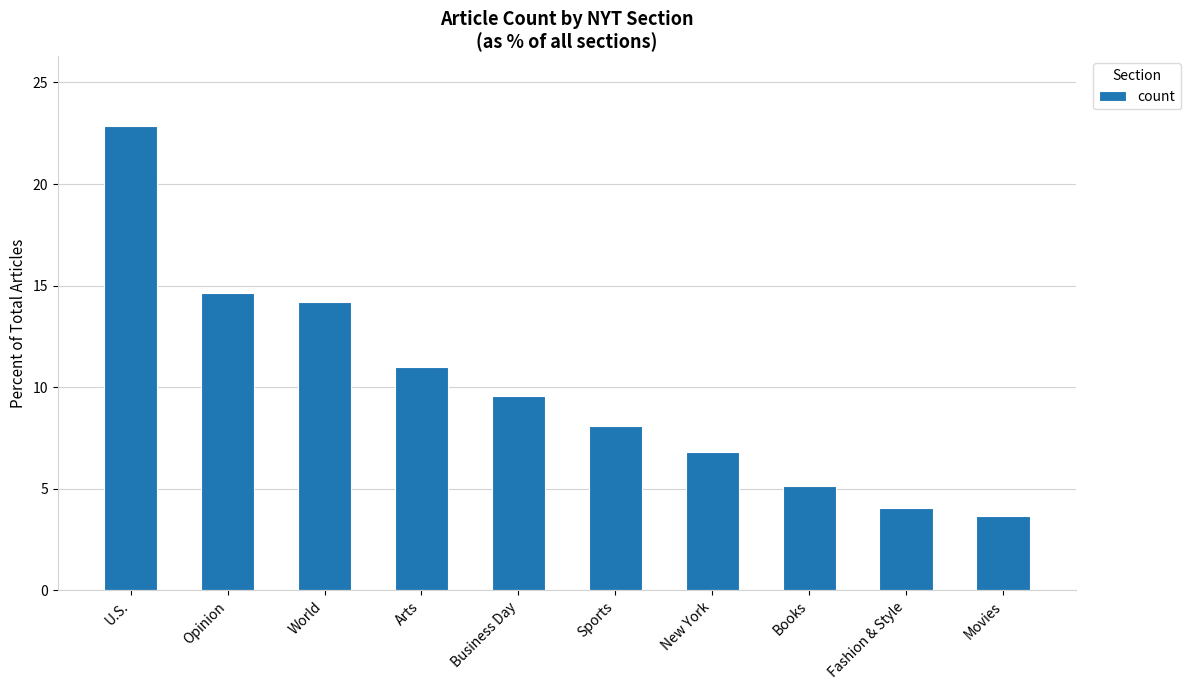

Does the chart contain stacked bars?

No